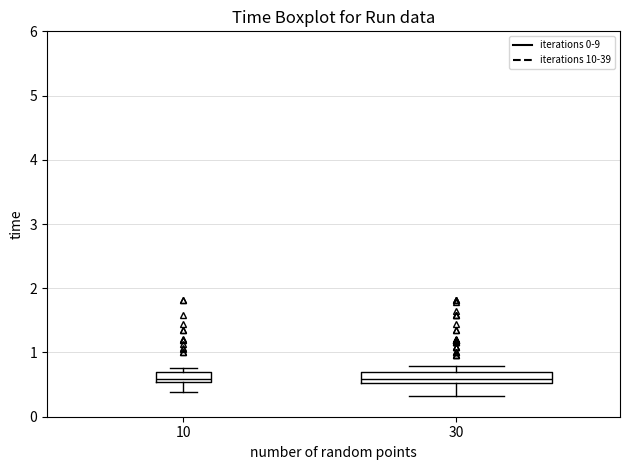

Reading left to right, transcribe this box plot: for each box, give where its median line is, the range the box spans, and where its two whiskers end, as read against the y-axis. The values are not printed on the chart, so give them approximately, as read against the axis.

10: median 0.6, box 0.5 to 0.7, whiskers 0.4 to 0.8
30: median 0.6, box 0.5 to 0.7, whiskers 0.3 to 0.8